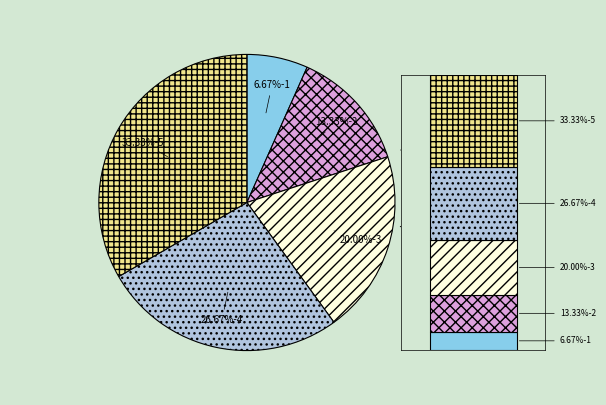

Does 2 represent more than half of the total?

No